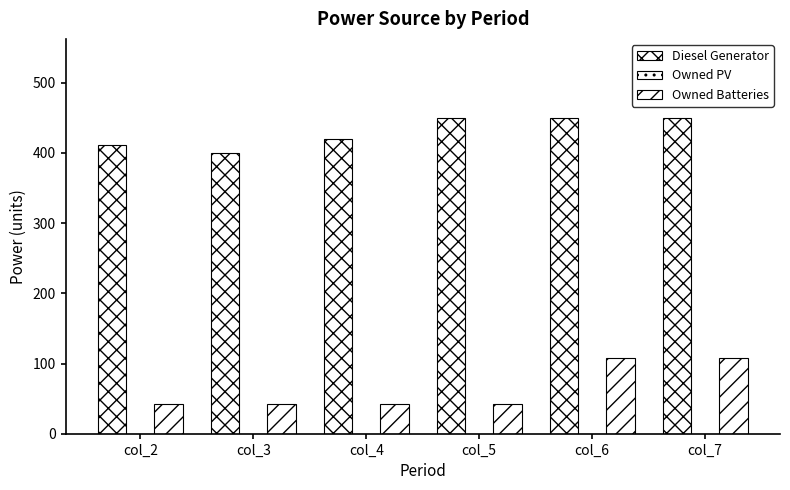

Reading left to right, list all the values displayed in this chart.

Diesel Generator: 411	400	420	450	450	450
Owned PV: 0	0	0	0	0	0
Owned Batteries: 43	43	43	43	108	108